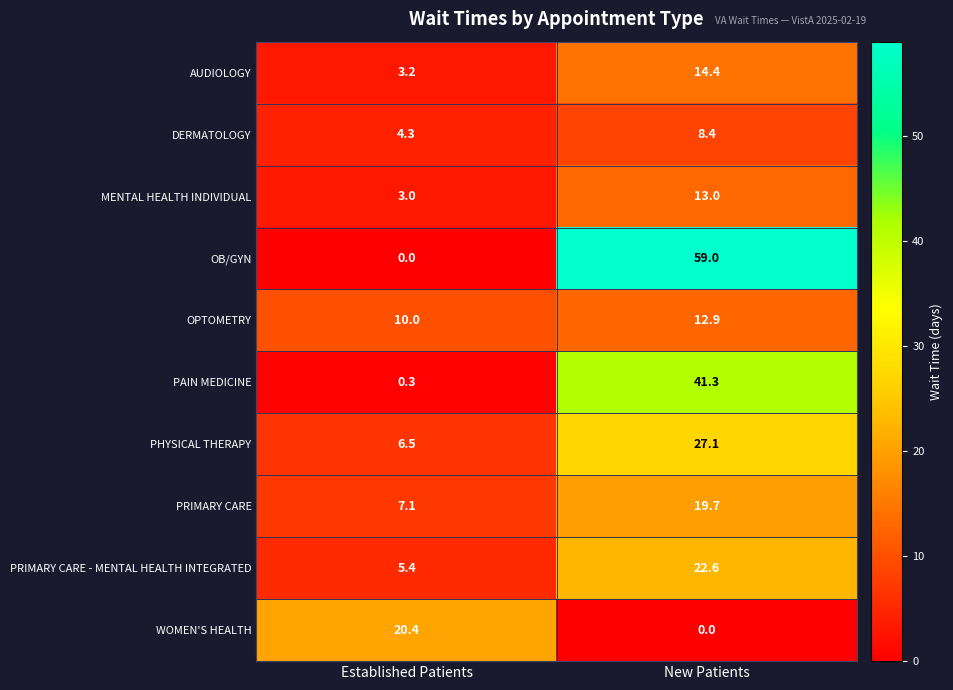

At which category is the sum across all series the highest?

New Patients